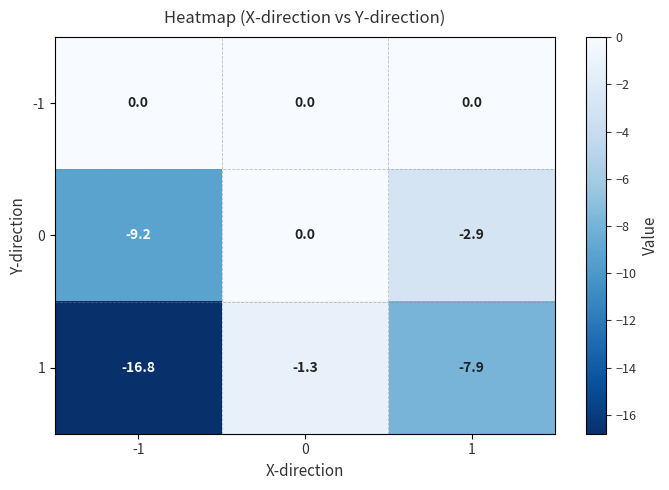

The 1 series shows -1.8 at 0. True or false?

False